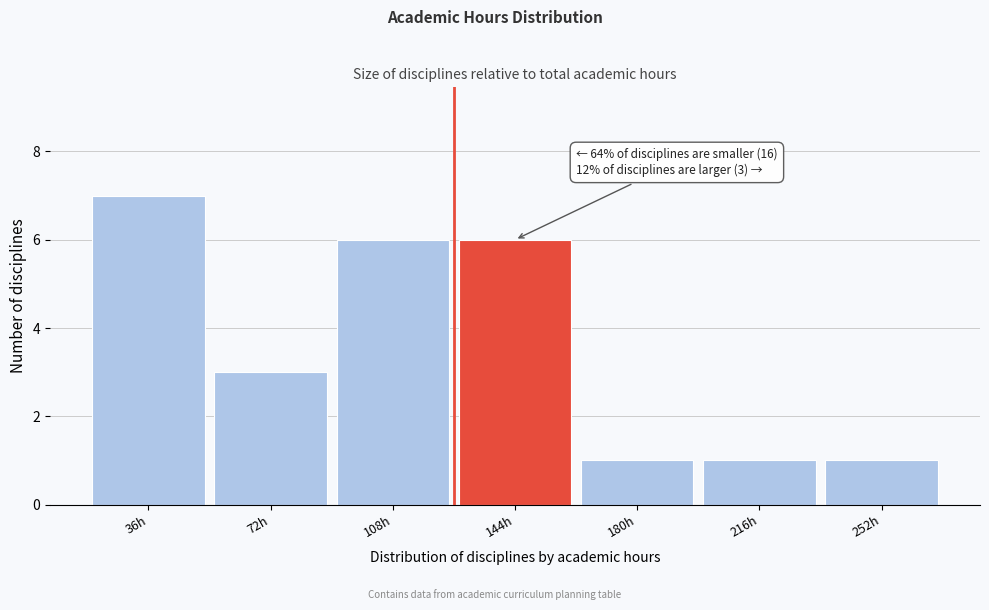

Reading right to left, transcribe all the data shown in this chart.

1	1	1	6	6	3	7